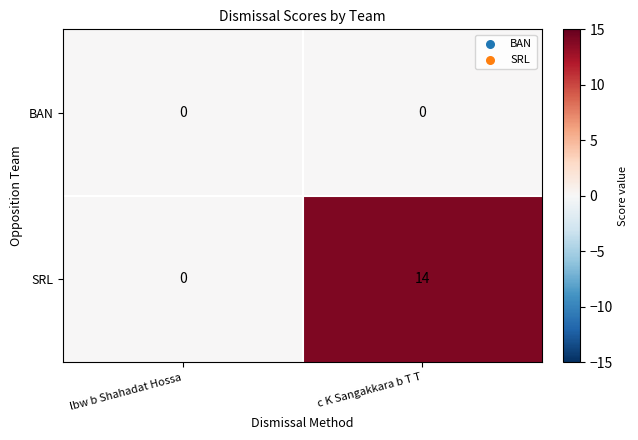

What is the maximum value shown in the chart?

14